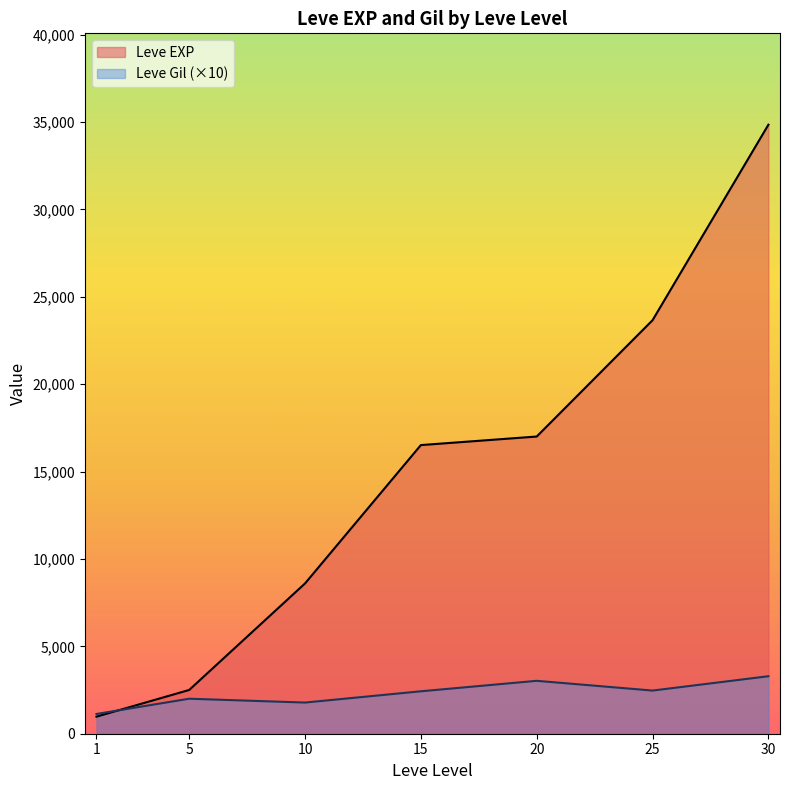

Rank the categories by Leve EXP value from highest to lowest.

30, 25, 20, 15, 10, 5, 1